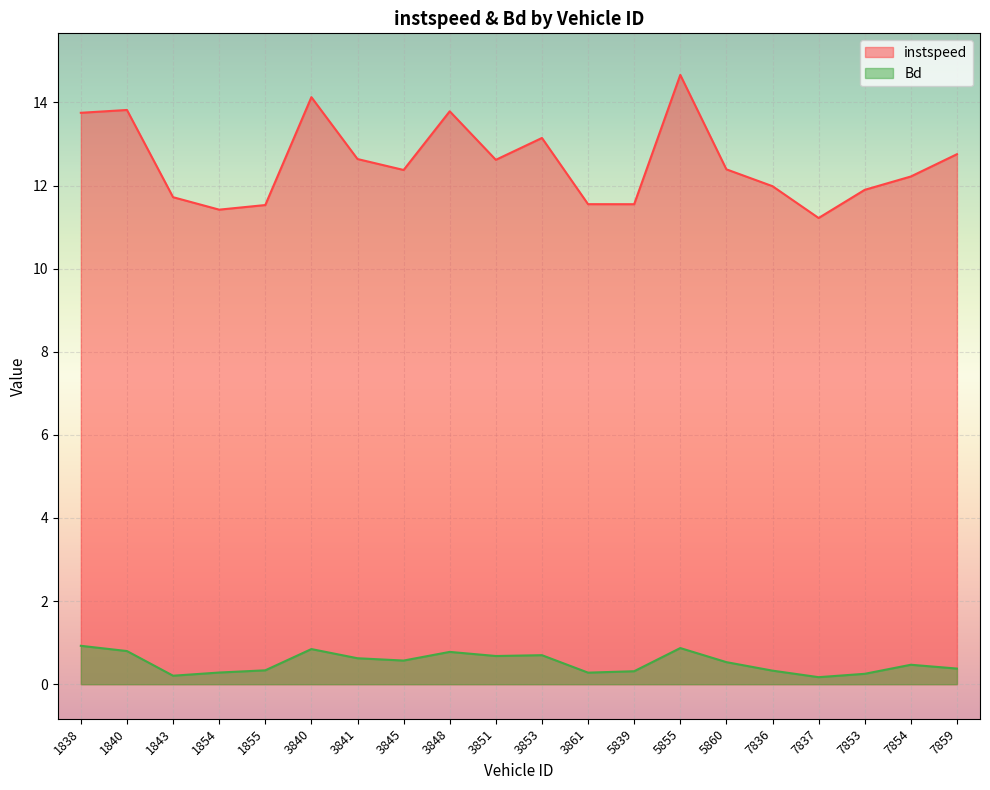

Does the chart display data point markers on the line(s)?

No